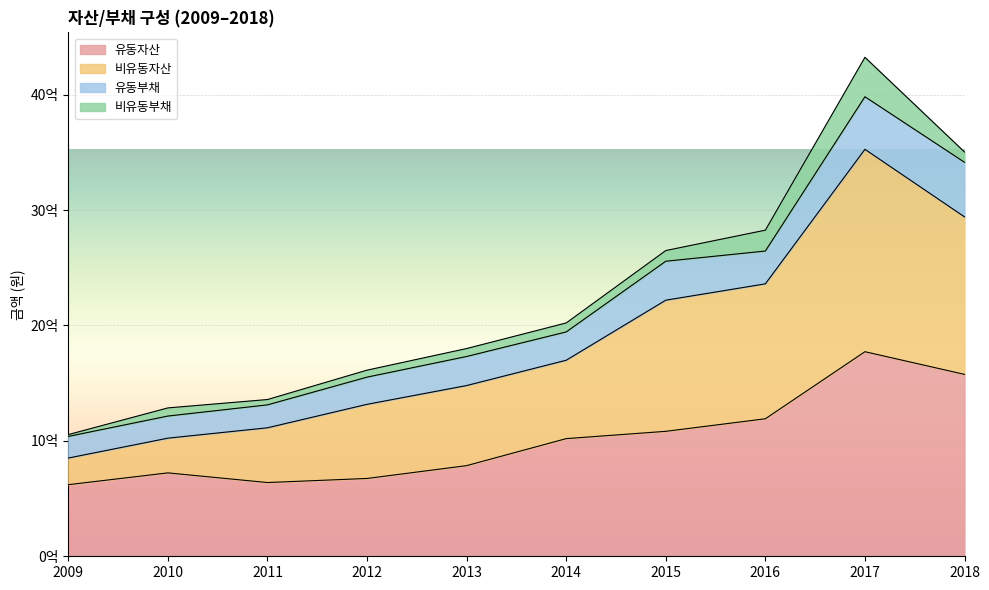

Where is 비유동자산 nearest to the value 2188974442?

2015